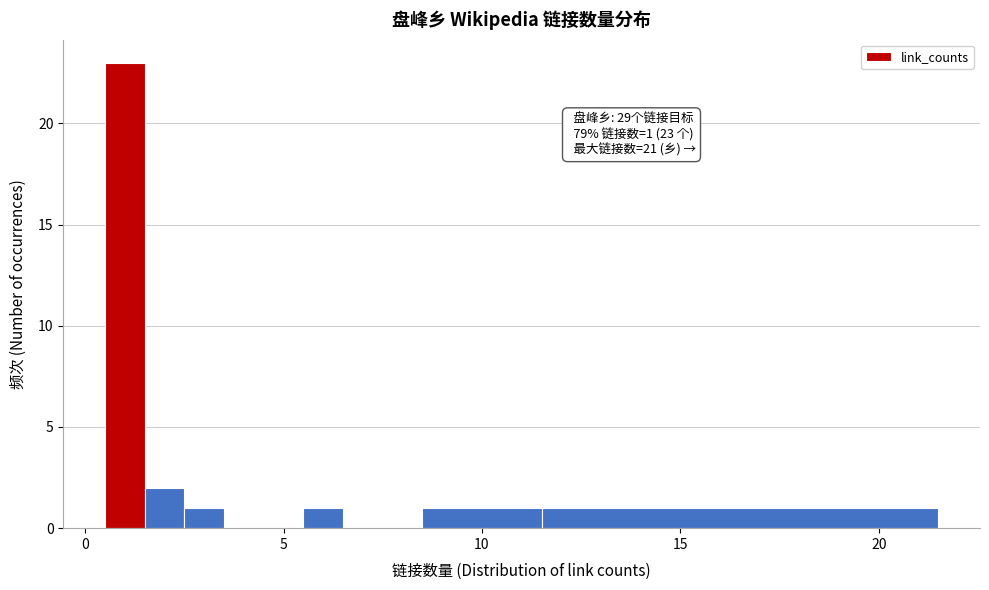

Read against the x-axis, roughly where is the centre of the tallest bar?

1.0